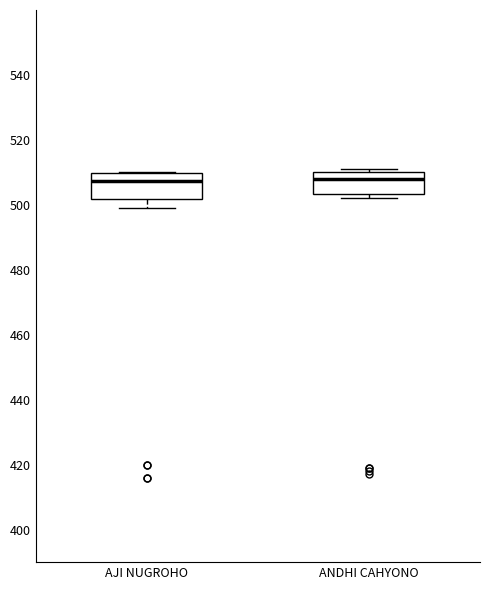

Reading left to right, read every box against the y-axis: the position of its median line, the range the box covers, and the ends of its whiskers. The values are not printed on the chart, so give them approximately, as read against the axis.

AJI NUGROHO: median 508, box 502 to 510, whiskers 500 to 510
ANDHI CAHYONO: median 508, box 504 to 510, whiskers 502 to 512